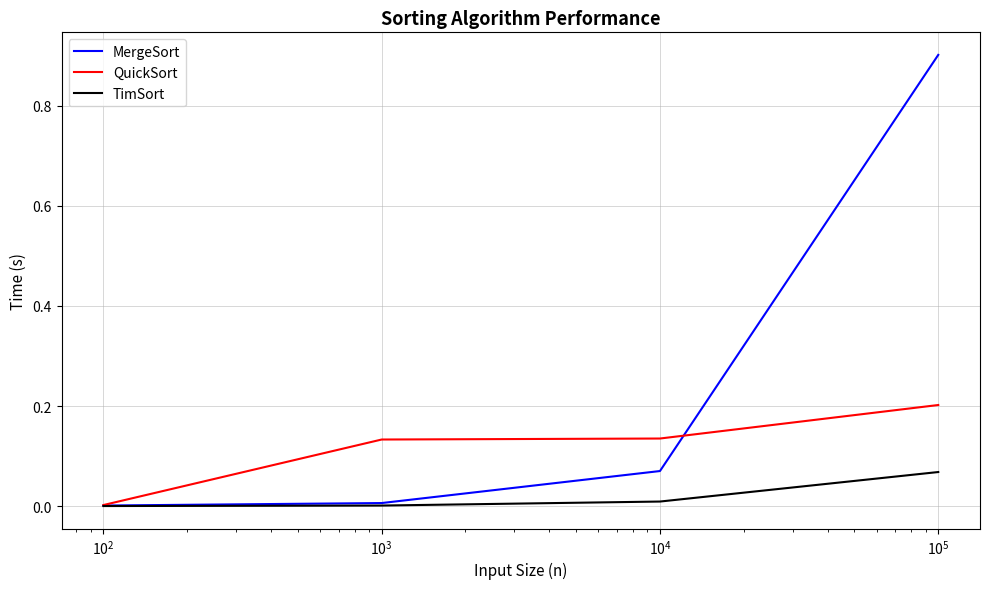

What is the maximum value for MergeSort?

0.9